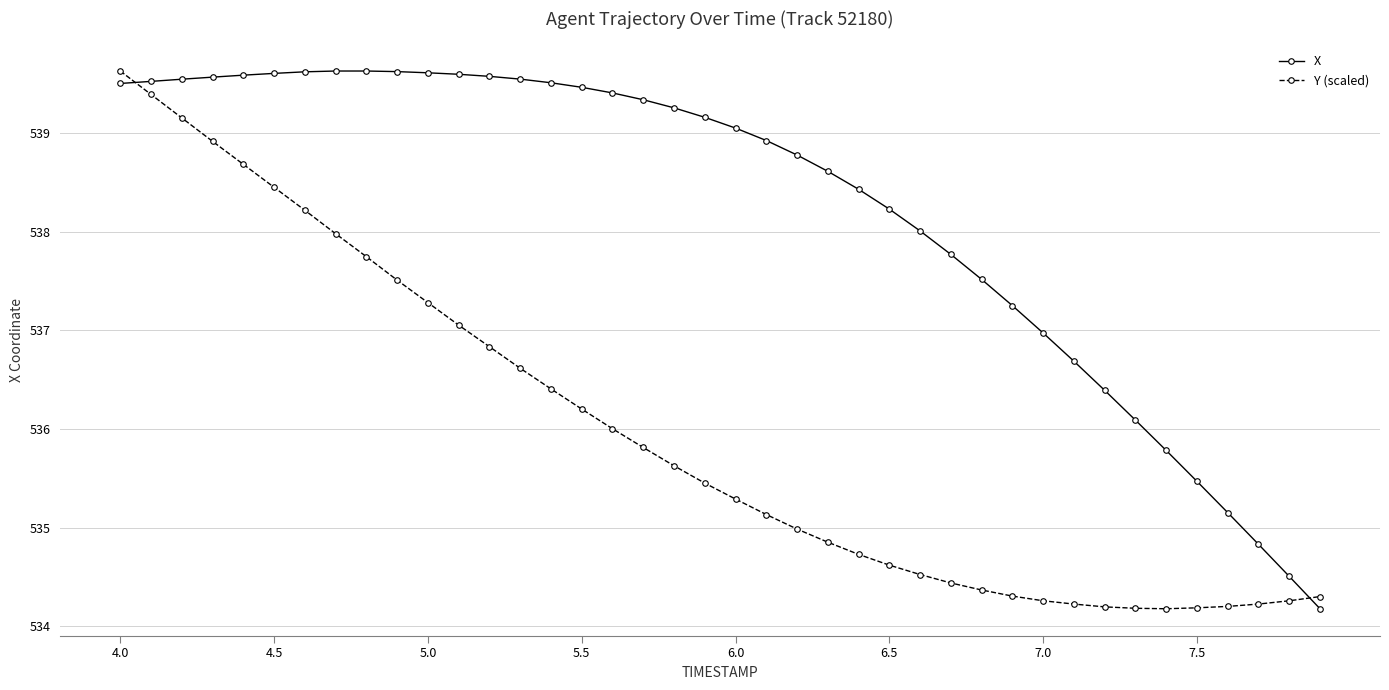

Which series has the largest total across all categories?

X